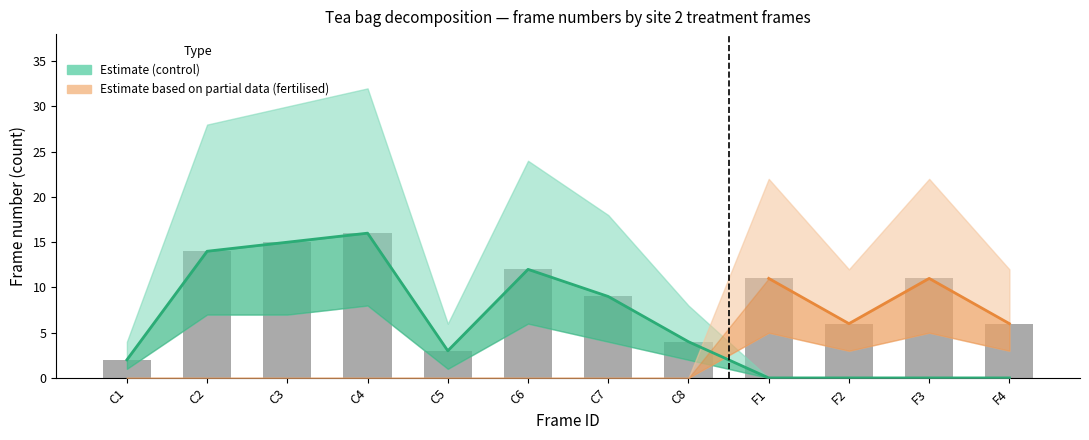

What is the difference between the maximum and minimum values in the fertilised_rooibos series?

11